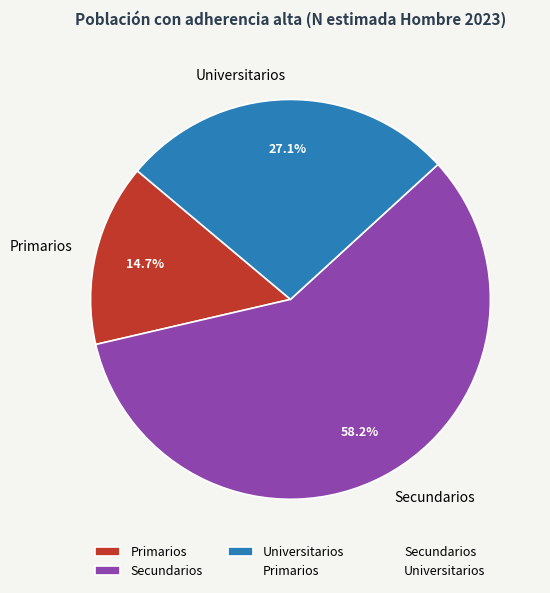

To the nearest percent, what is the combined percentage of Secundarios and Primarios?

73%